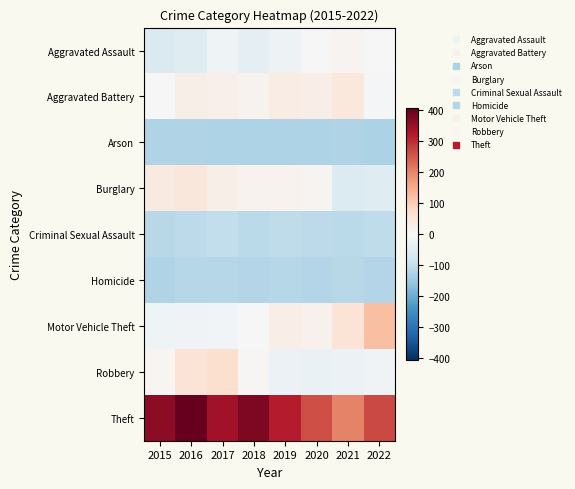

How many series are shown in this chart?

9